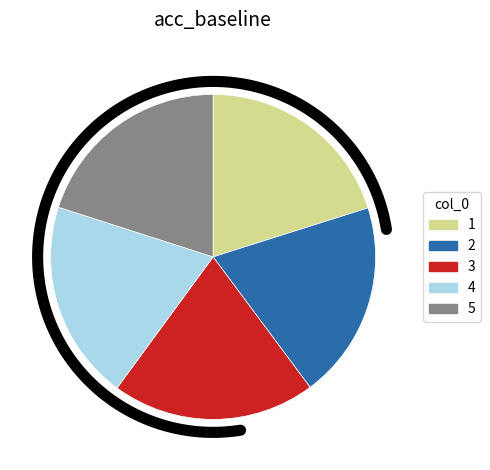

What percentage is the 3 slice, to the nearest percent?

20%